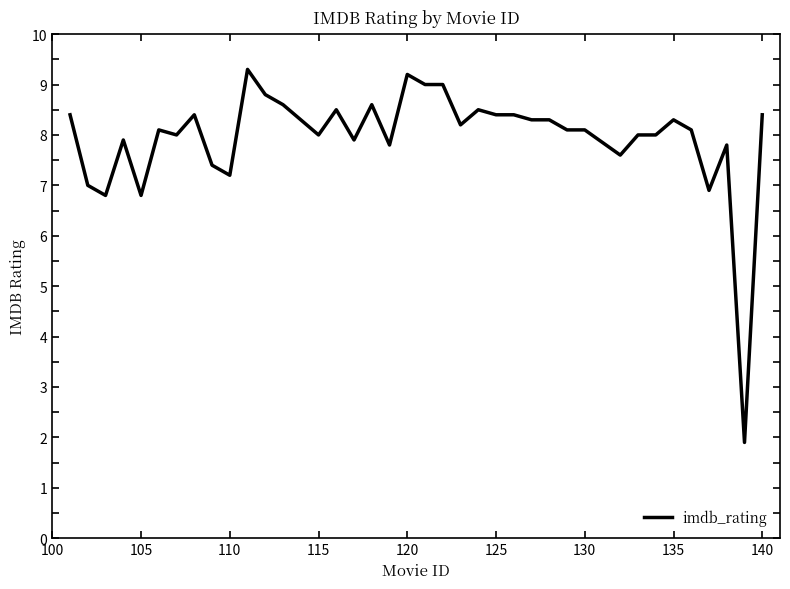

Does the chart have visible grid lines?

No